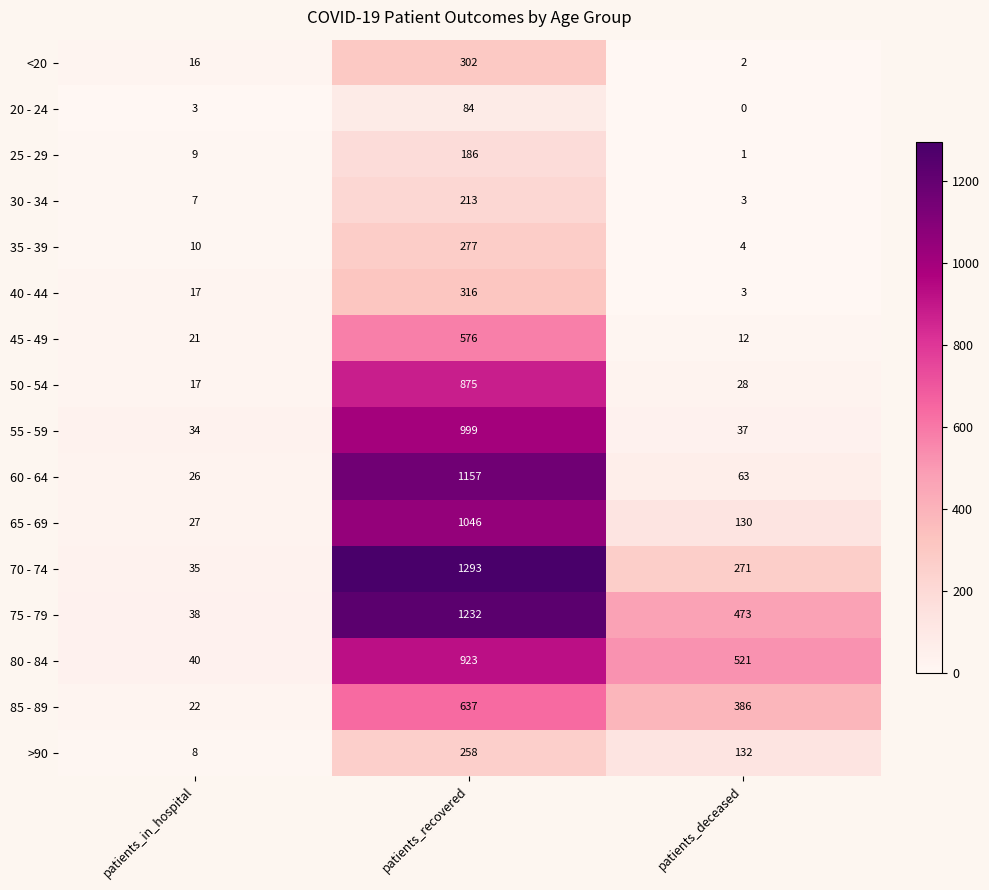

The 65 - 69 series shows 43 at patients_in_hospital. True or false?

False